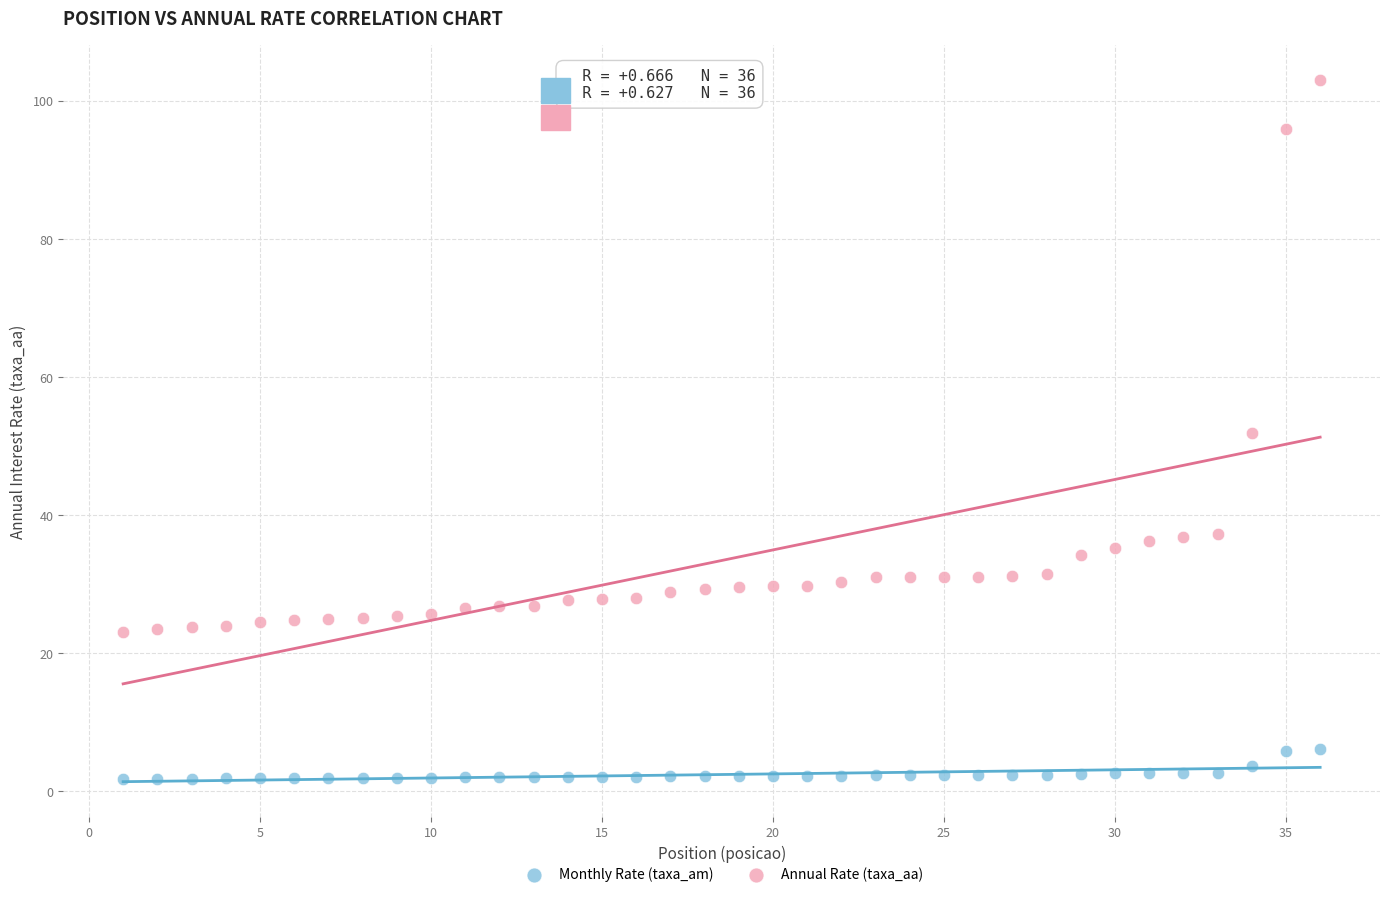

Across all data points, what is the range of Y values (max minus min)?

101.2